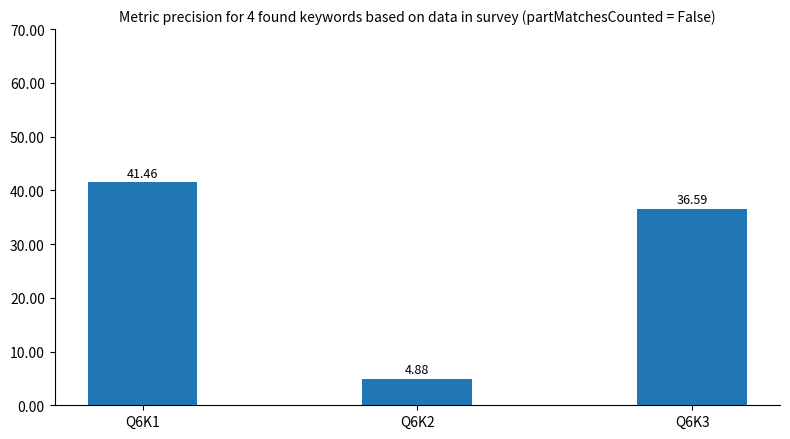

How many categories are shown in the chart?

3